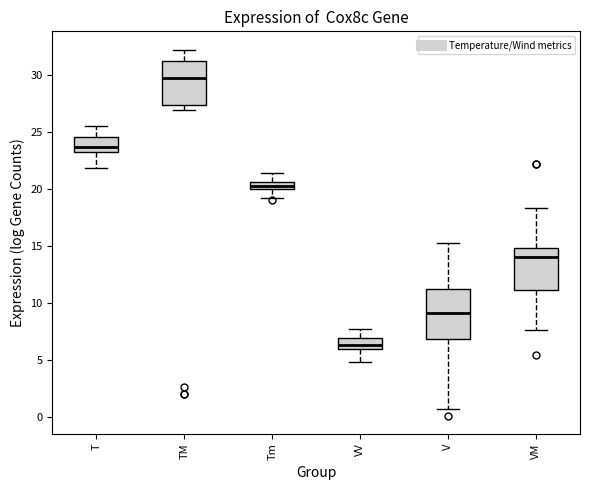

Which box has the highest median line?

TM